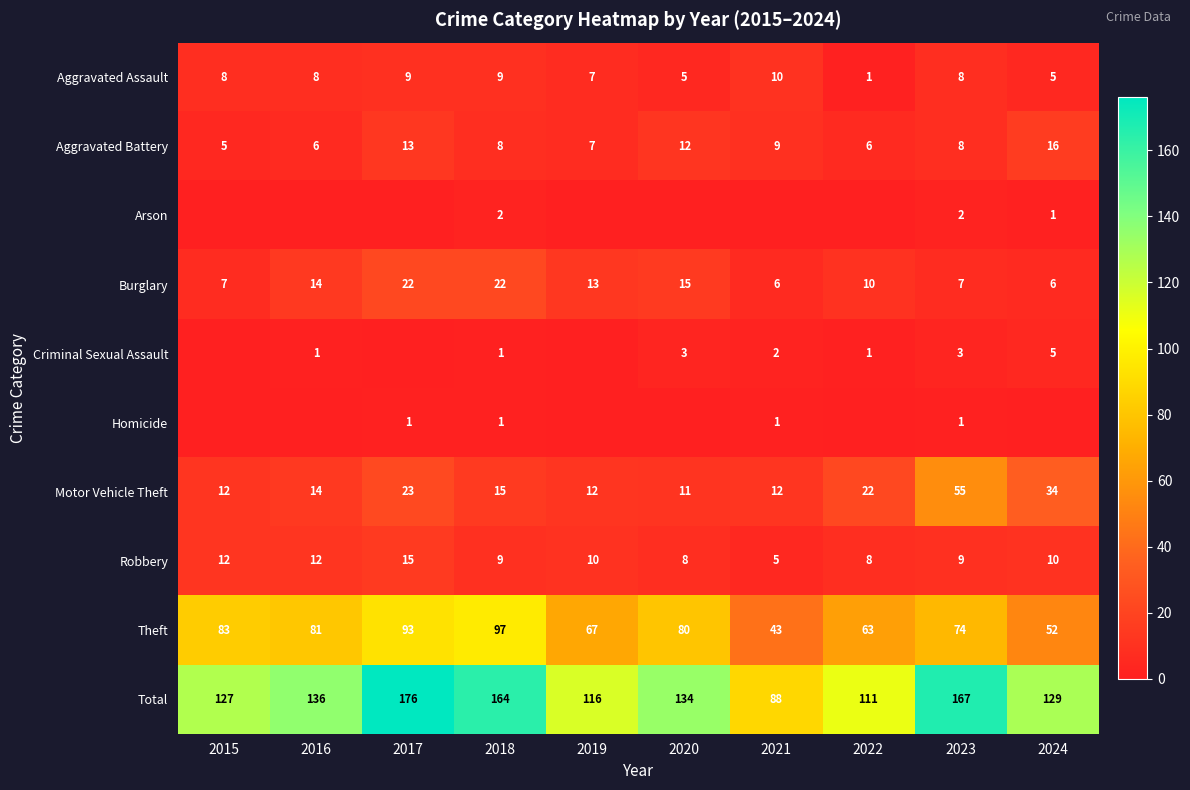

True or false: Homicide has a value of 1 at 2017.

True